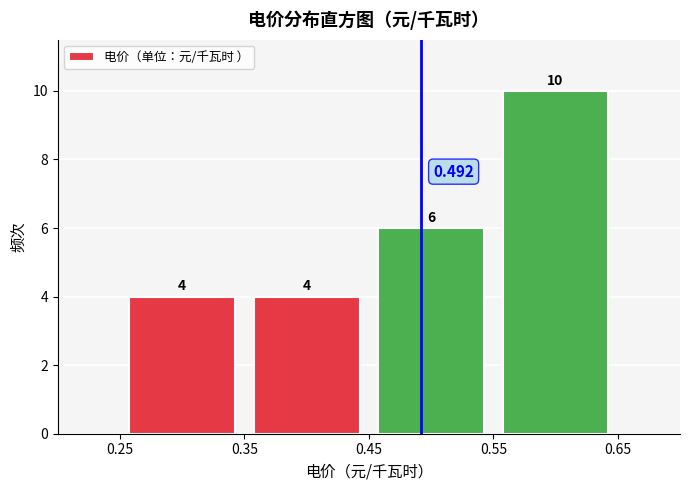

Reading left to right, list every bar in this chart as the range it spans on the x-axis followed by its height.

0.25 to 0.35: 4.000
0.35 to 0.45: 4.000
0.45 to 0.55: 6.000
0.55 to 0.65: 10.000